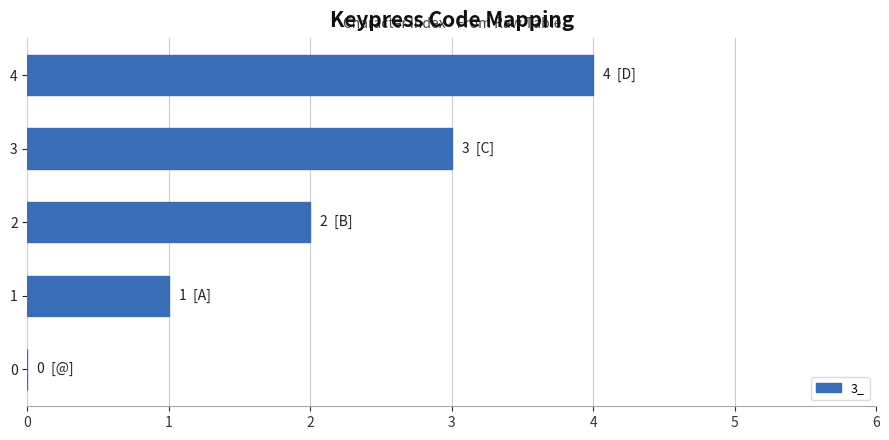

True or false: the data shows 0 at 0.

True